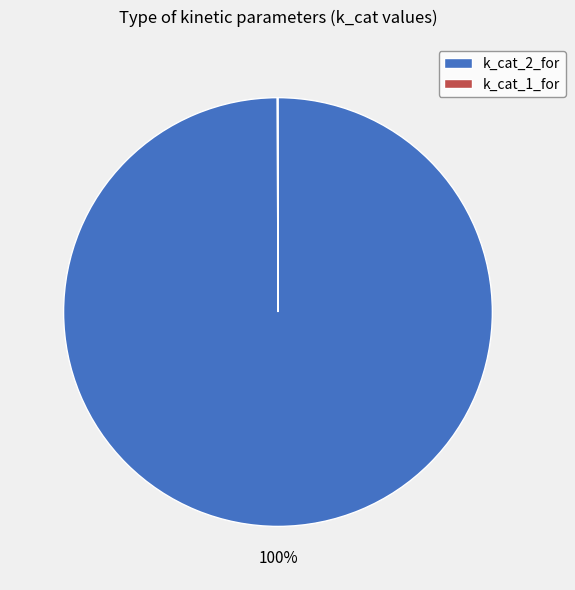

To the nearest percent, what portion does k_cat_2_for represent?

100%